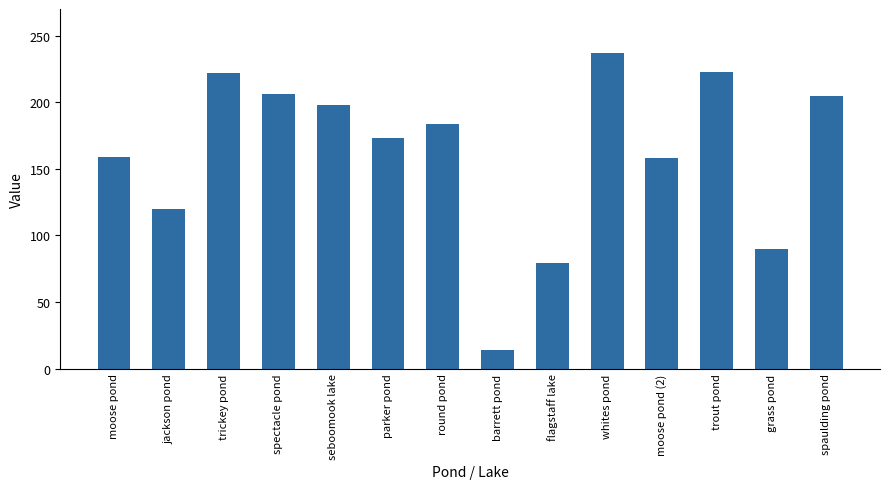

What is the change in value from trout pond to spaulding pond?

-18